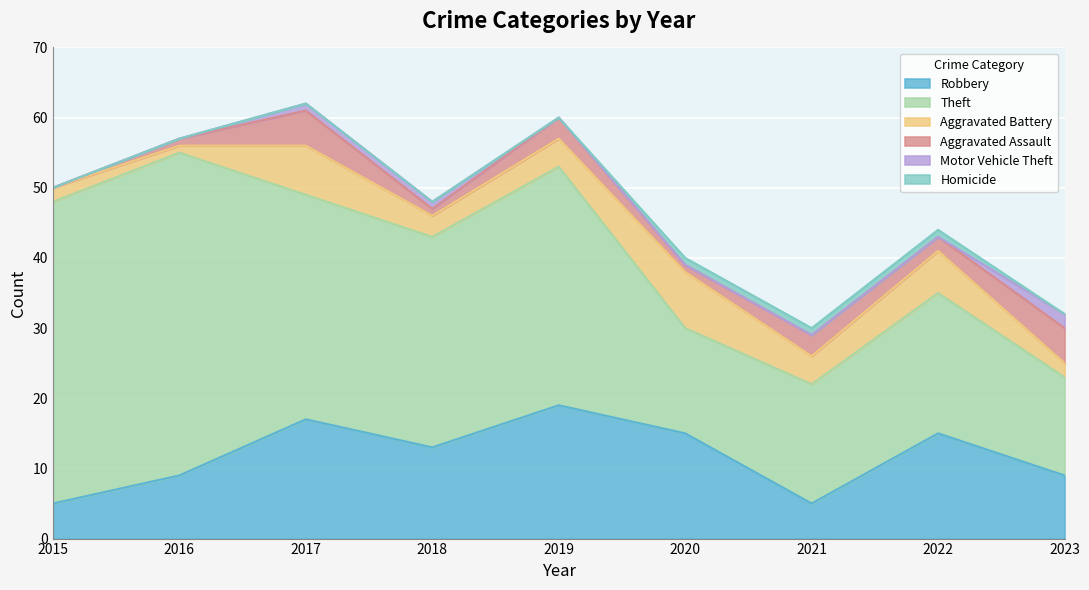

How many distinct data groups are displayed?

6